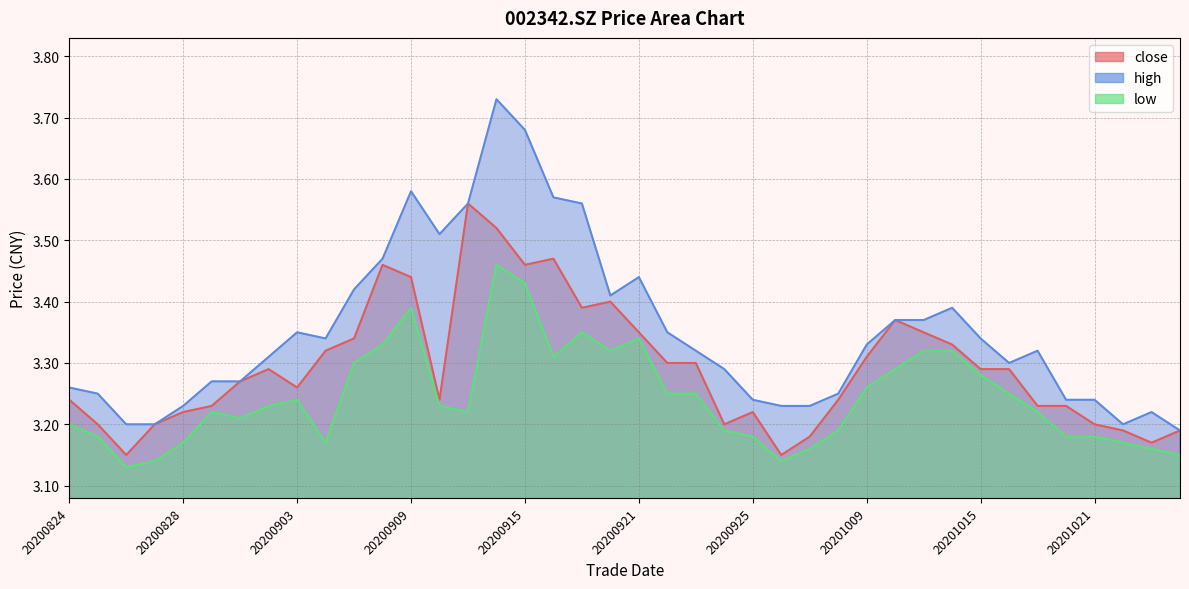

Which category has the highest value in the high series?

20200914